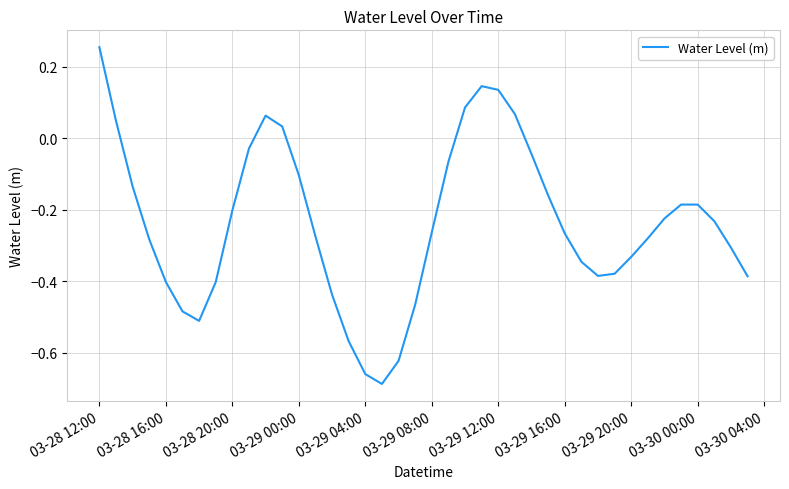

What is the difference between the maximum and minimum values?

0.9